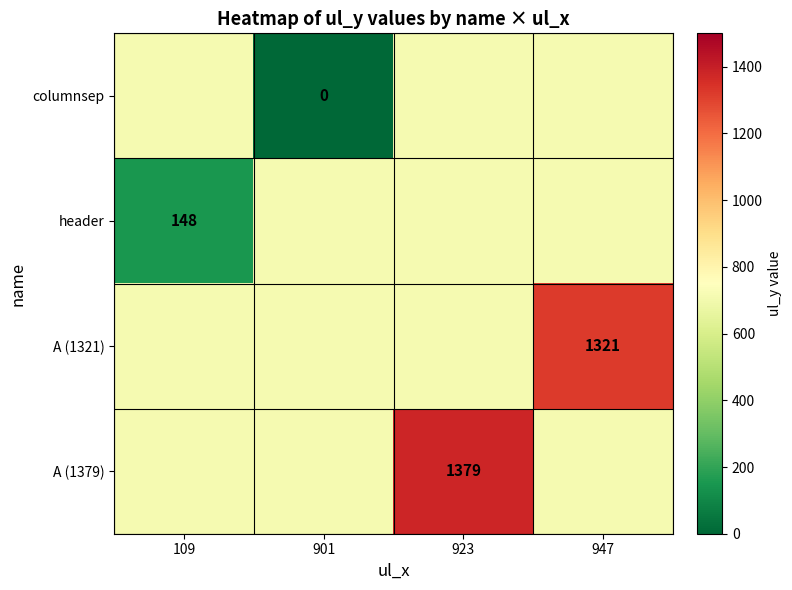

Is the value of columnsep at 901 greater than the value of A (1379) at 923?

No